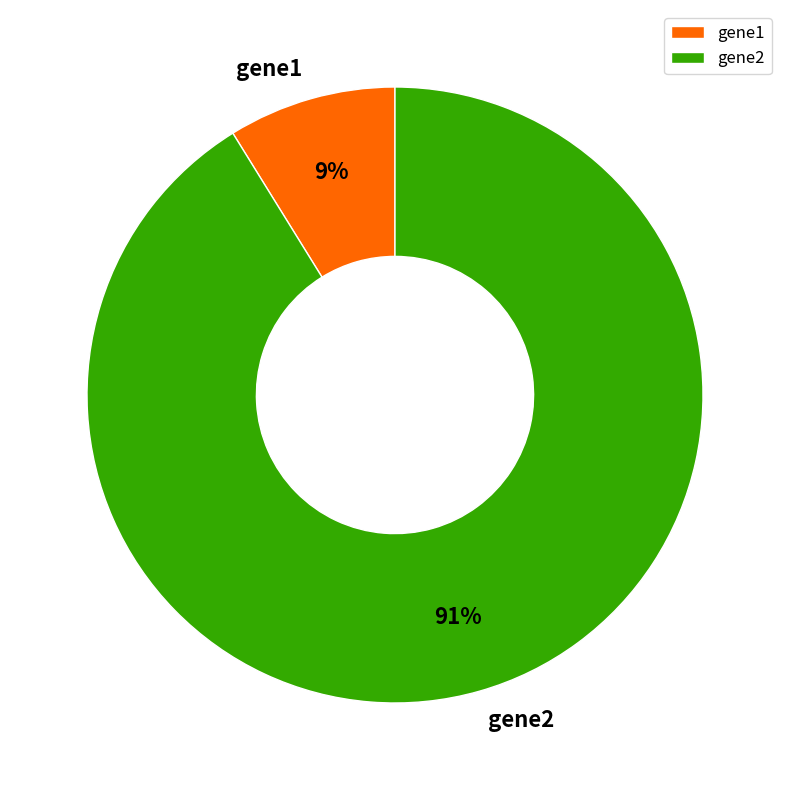

Do gene1 and gene2 together represent more than half of the pie?

Yes